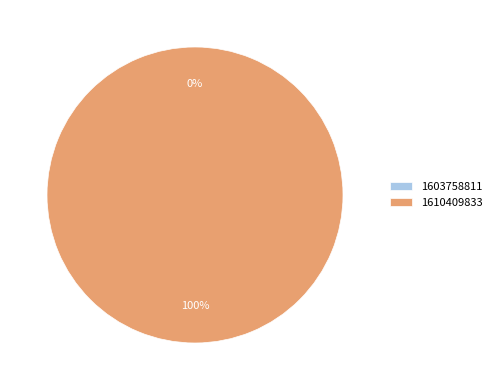

How many segments does this pie chart have?

2